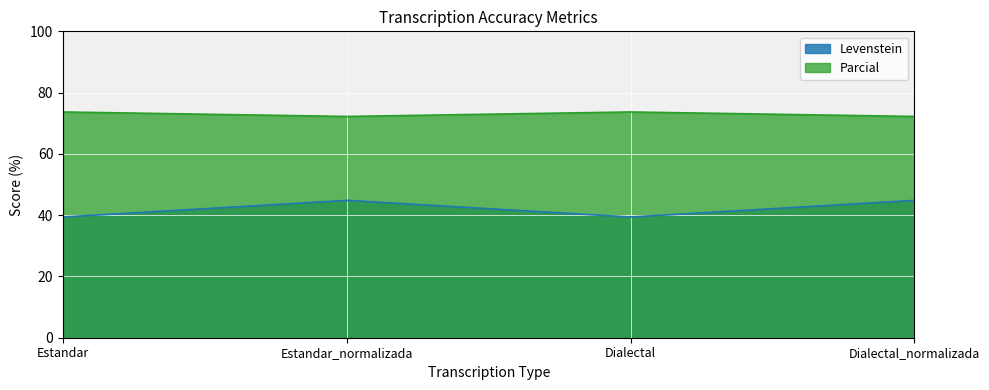

Count the number of categories in the chart.

4